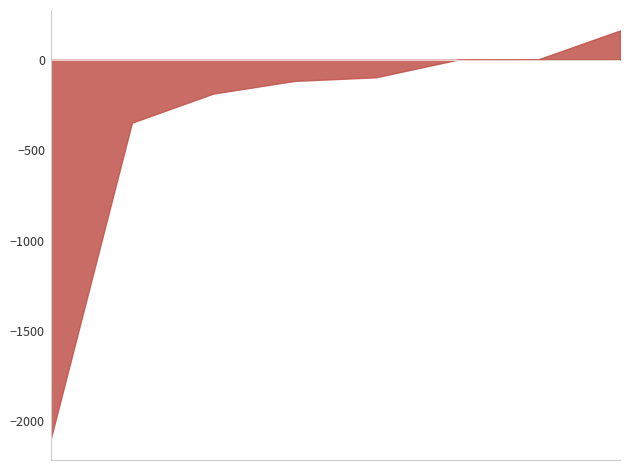

Does the chart have visible grid lines?

No